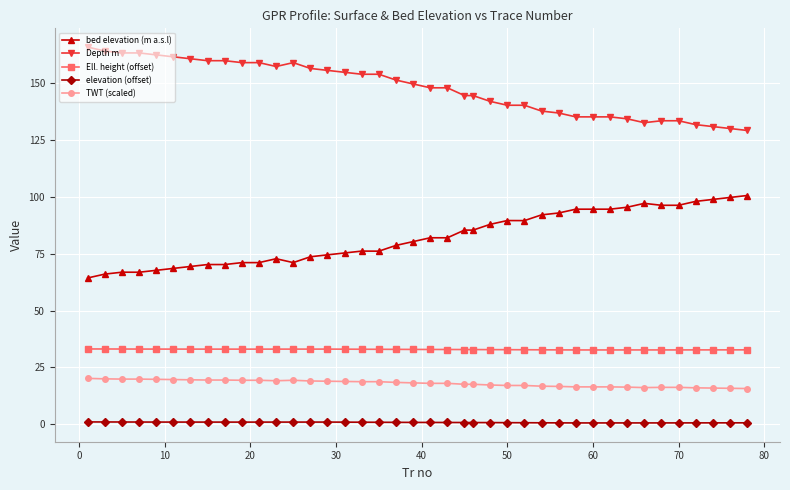

What is the difference between the maximum and minimum values in the TWT (scaled) series?

4.5